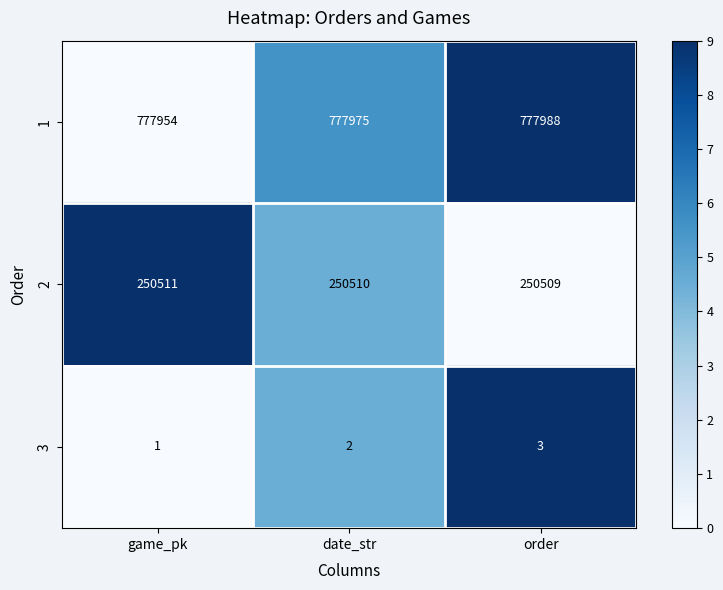

How many distinct data groups are displayed?

3